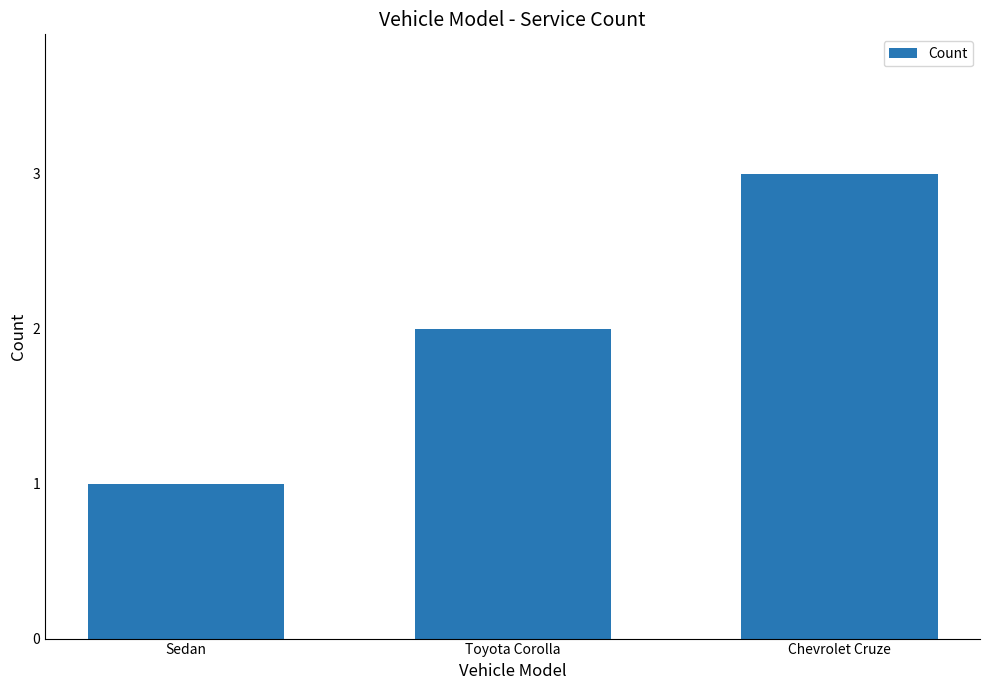

How many bars are there in total?

3